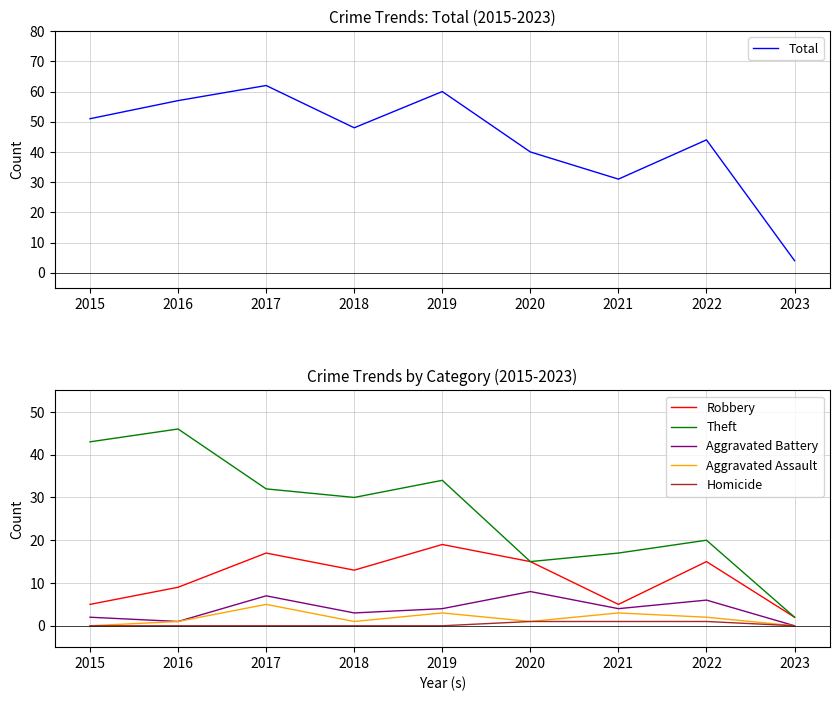

Between 2018 and 2020, which series saw the biggest shift?

Theft